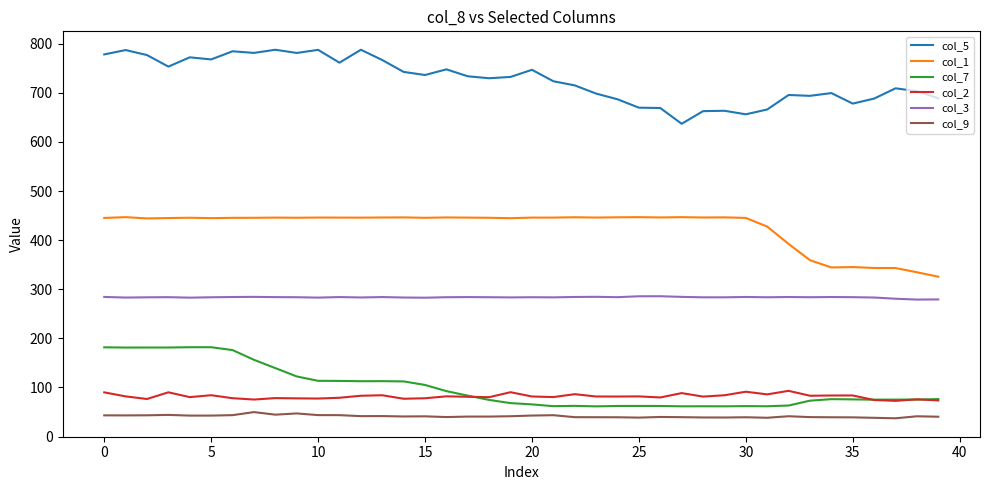

What is the sum of all col_5 values?

29045.3